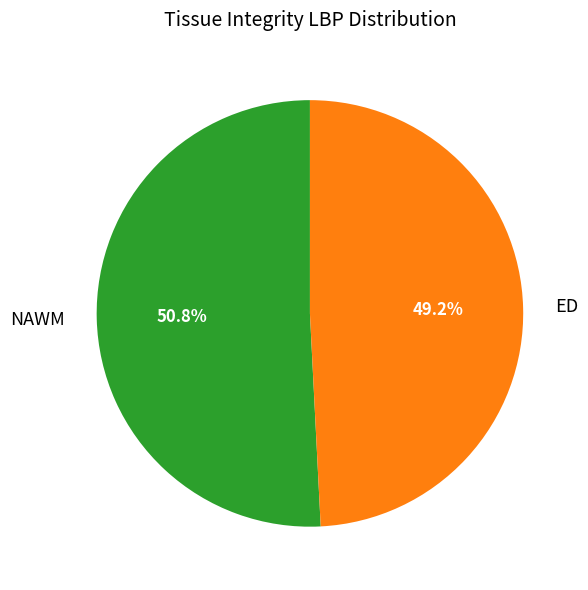

Does ED represent more than half of the total?

No